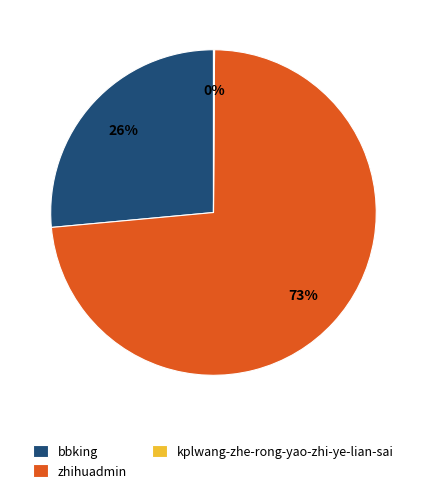

Which slice is the largest?

zhihuadmin